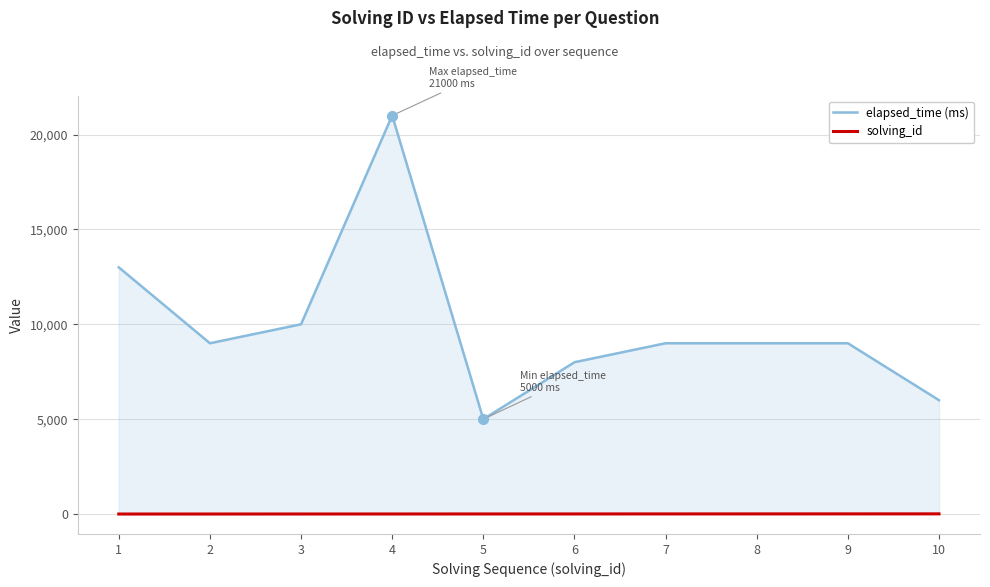

At which category does the chart reach its peak across all series?

4